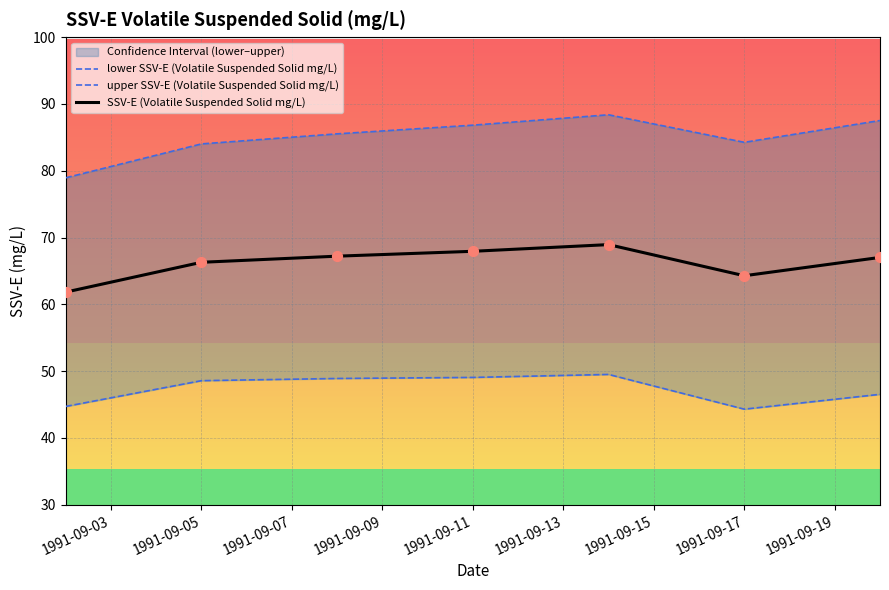

The value of SSV-E (Volatile Suspended Solid mg/L) at 1991-09-11 is 67.9. True or false?

True